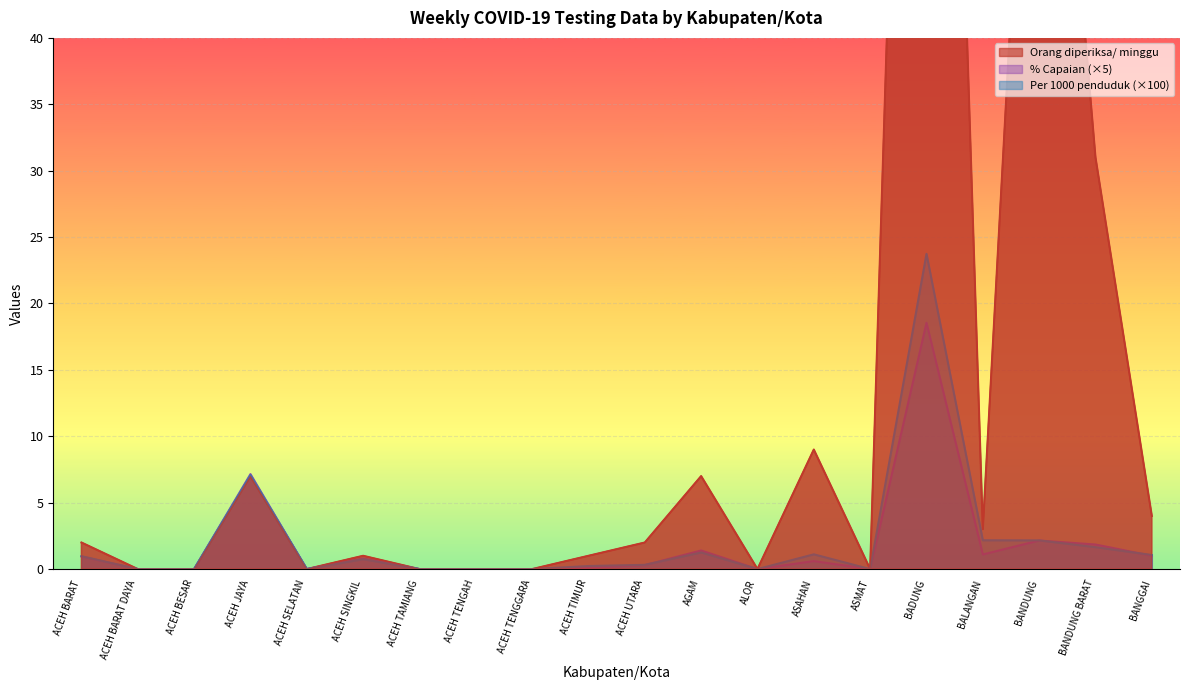

Which has a higher value, ACEH TIMUR or ASMAT?

ACEH TIMUR